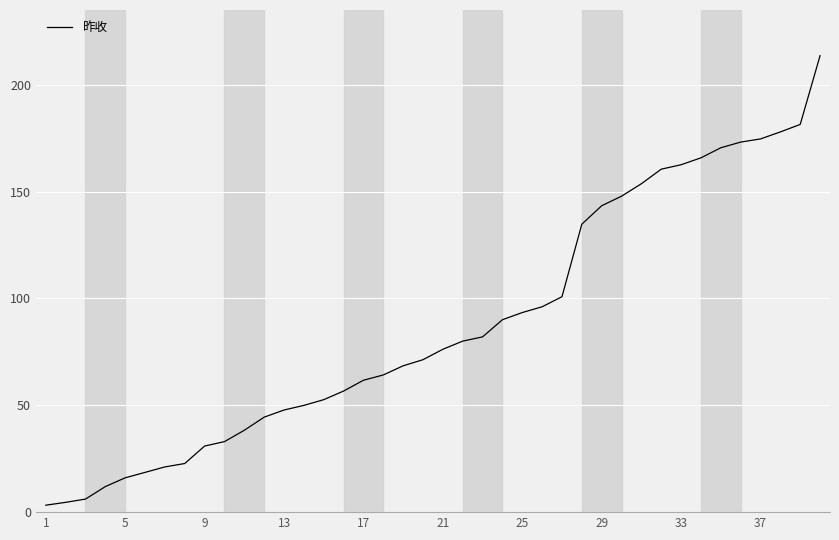

What is the greatest value displayed?

213.6